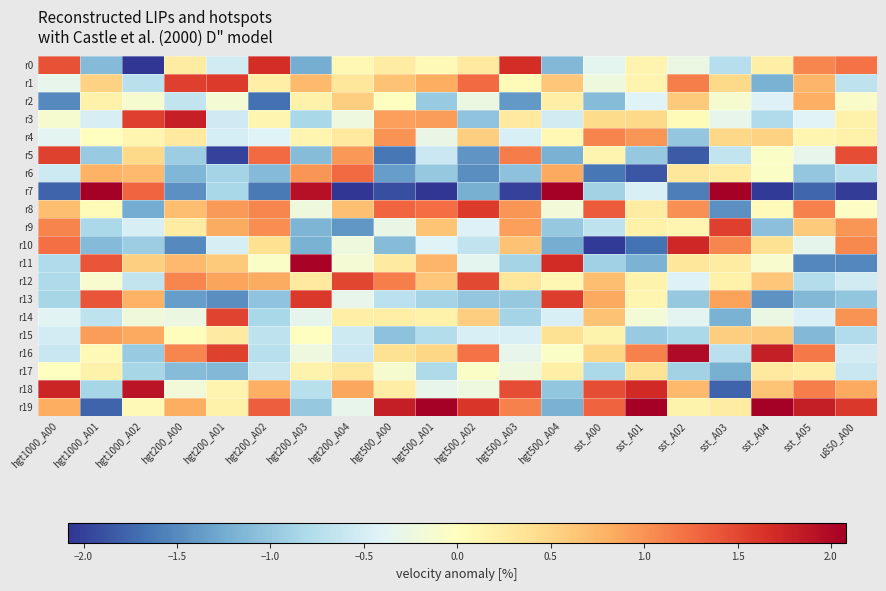

Which series has the widest spread of values?

r7